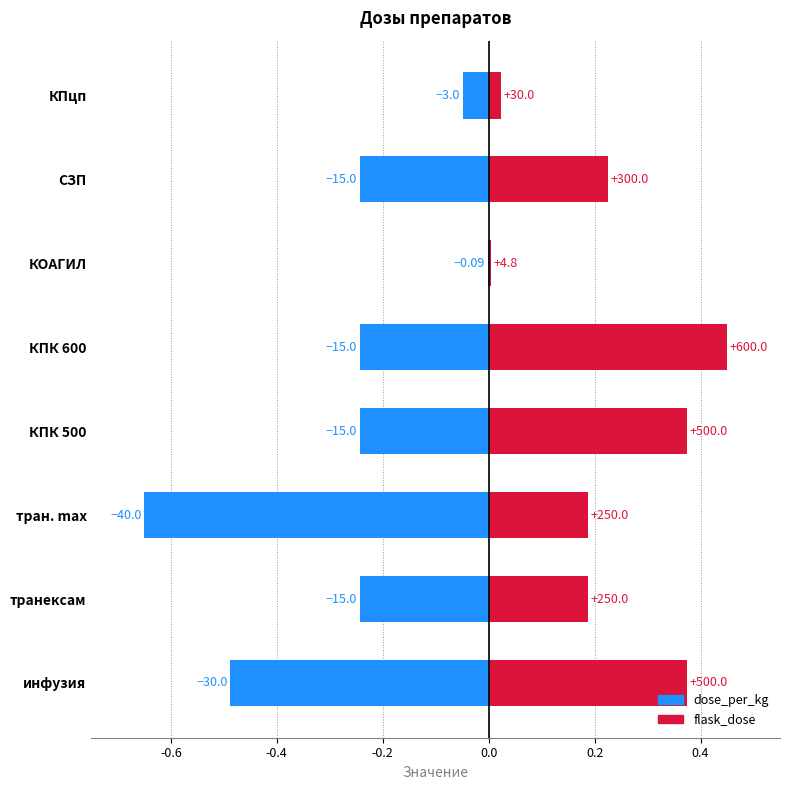

What position from the left is КПцп?

8